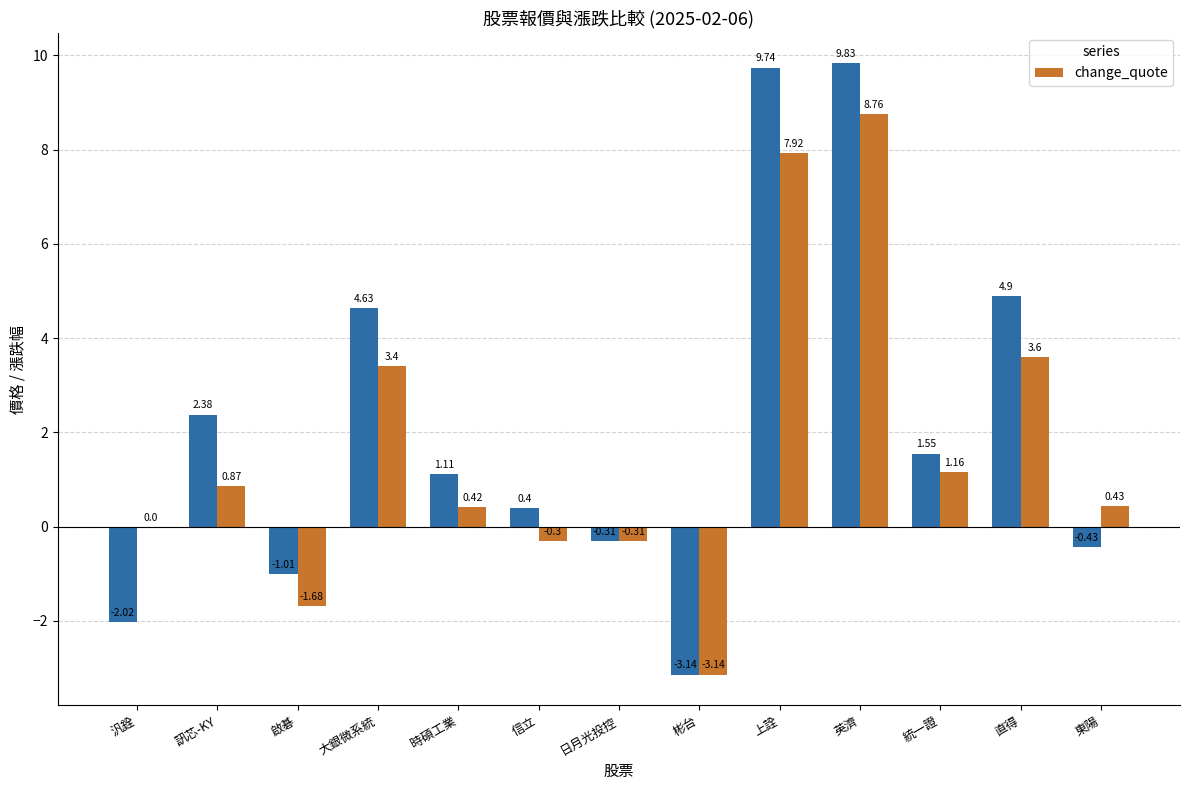

Does the chart contain any negative values?

Yes